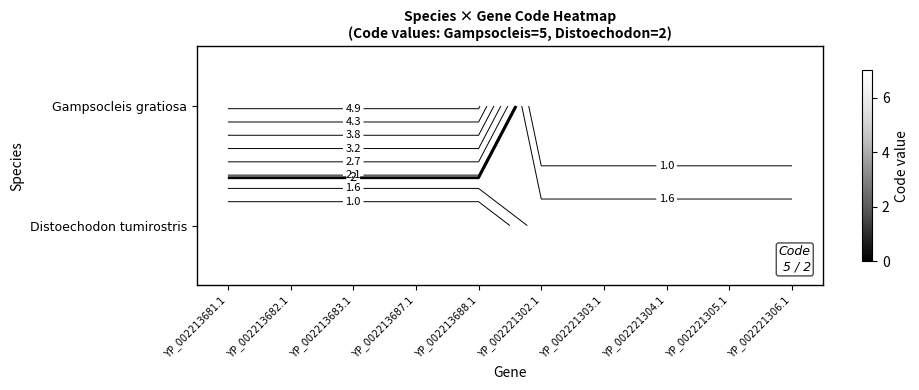

Which category has the highest value in the Gampsocleis gratiosa series?

YP_002213681.1